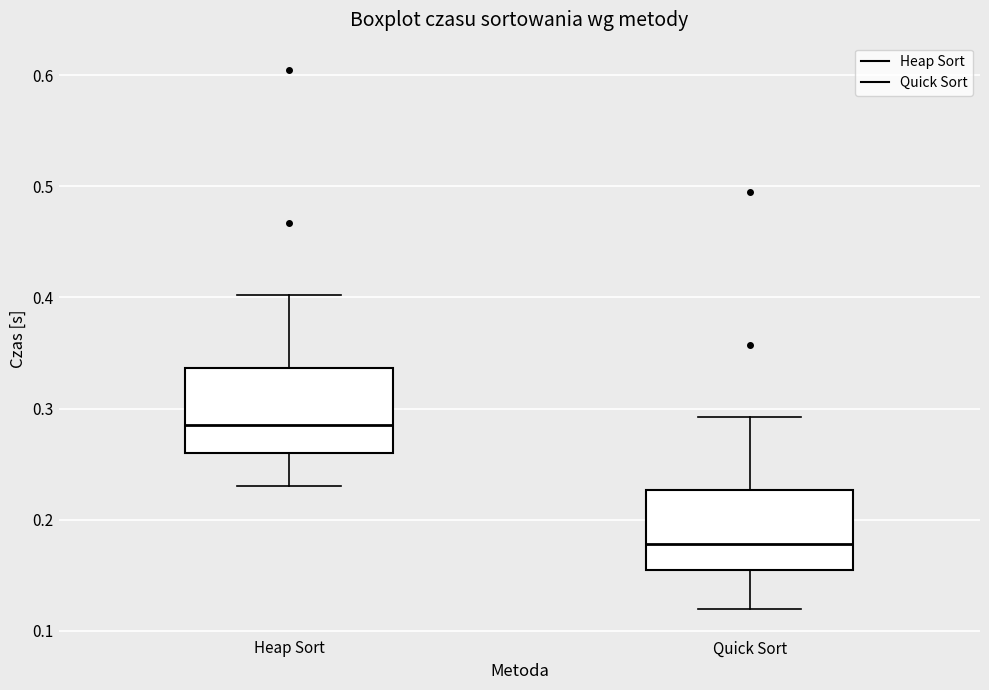

Which box's median line is the highest?

Heap Sort